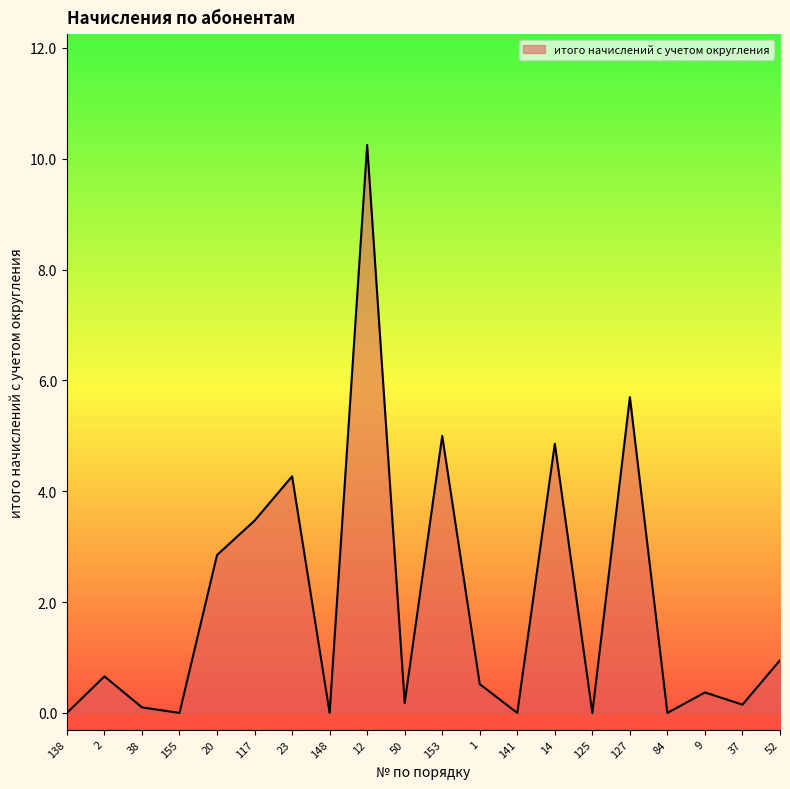

True or false: the data has more than 2 interior local peaks.

True